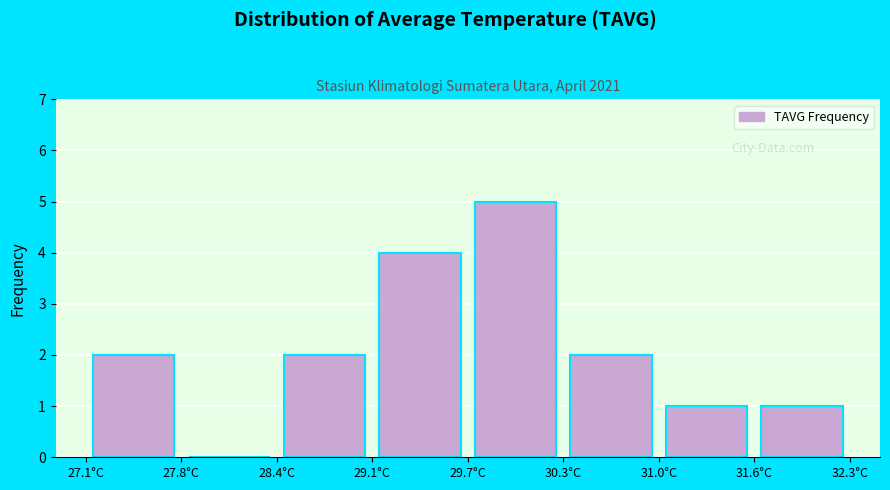

Which range on the x-axis has the tallest bar?

29.70 to 30.35